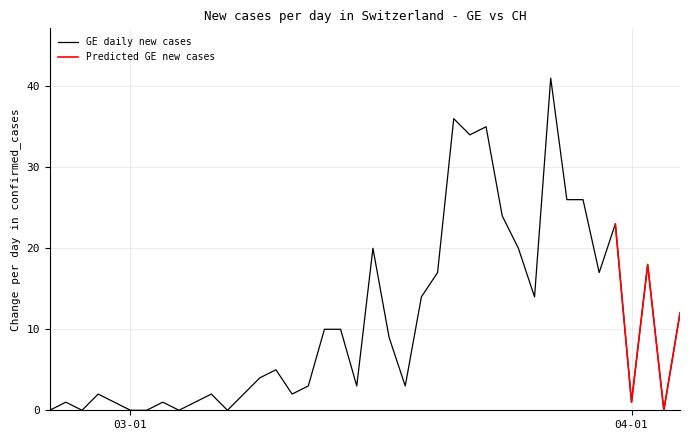

Reading left to right, list all the values displayed in this chart.

0	1	0	2	1	0	0	1	0	1	2	0	2	4	5	2	3	10	10	3	20	9	3	14	17	36	34	35	24	20	14	41	26	26	17	23	1	18	0	12